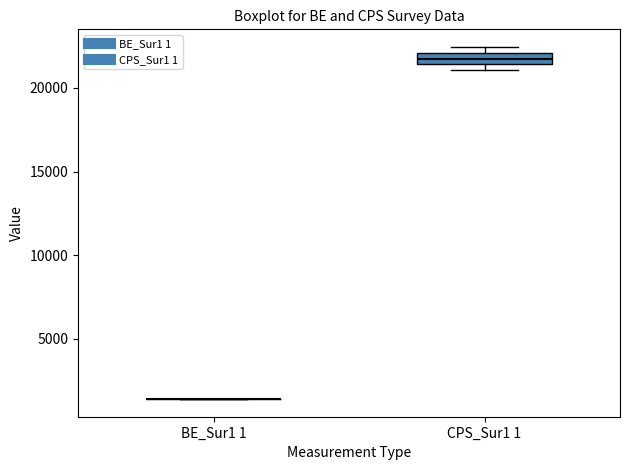

Comparing the boxes themselves (not the whiskers), which one is the tallest?

CPS_Sur1 1